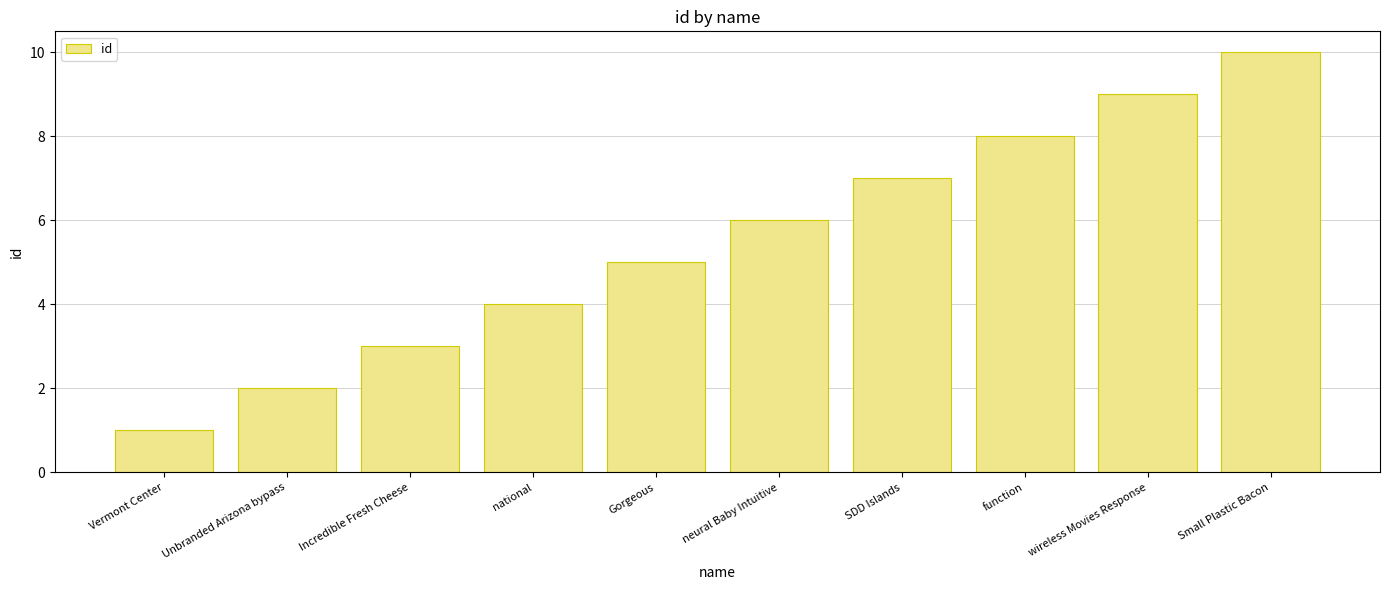

What is the sum of the values at Vermont Center and national?

5